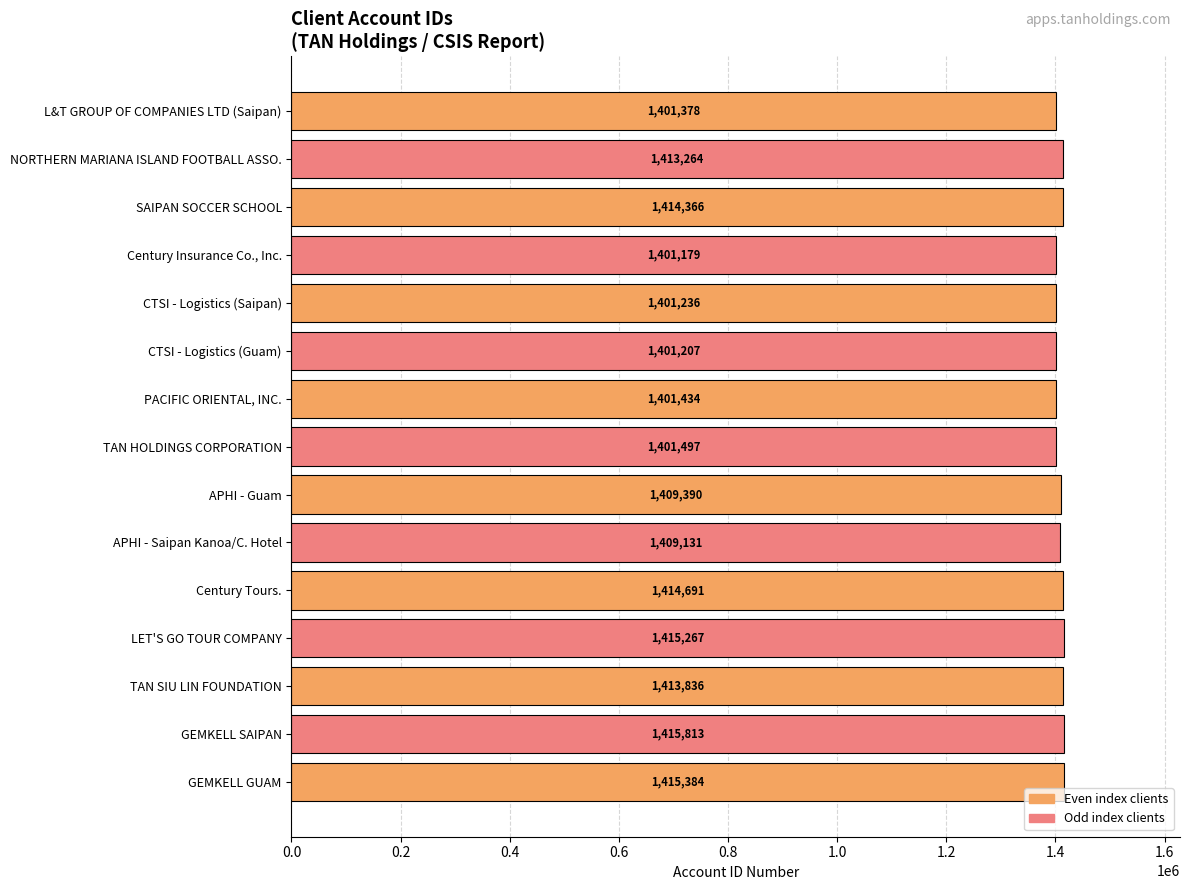

What is the average value?

1408605